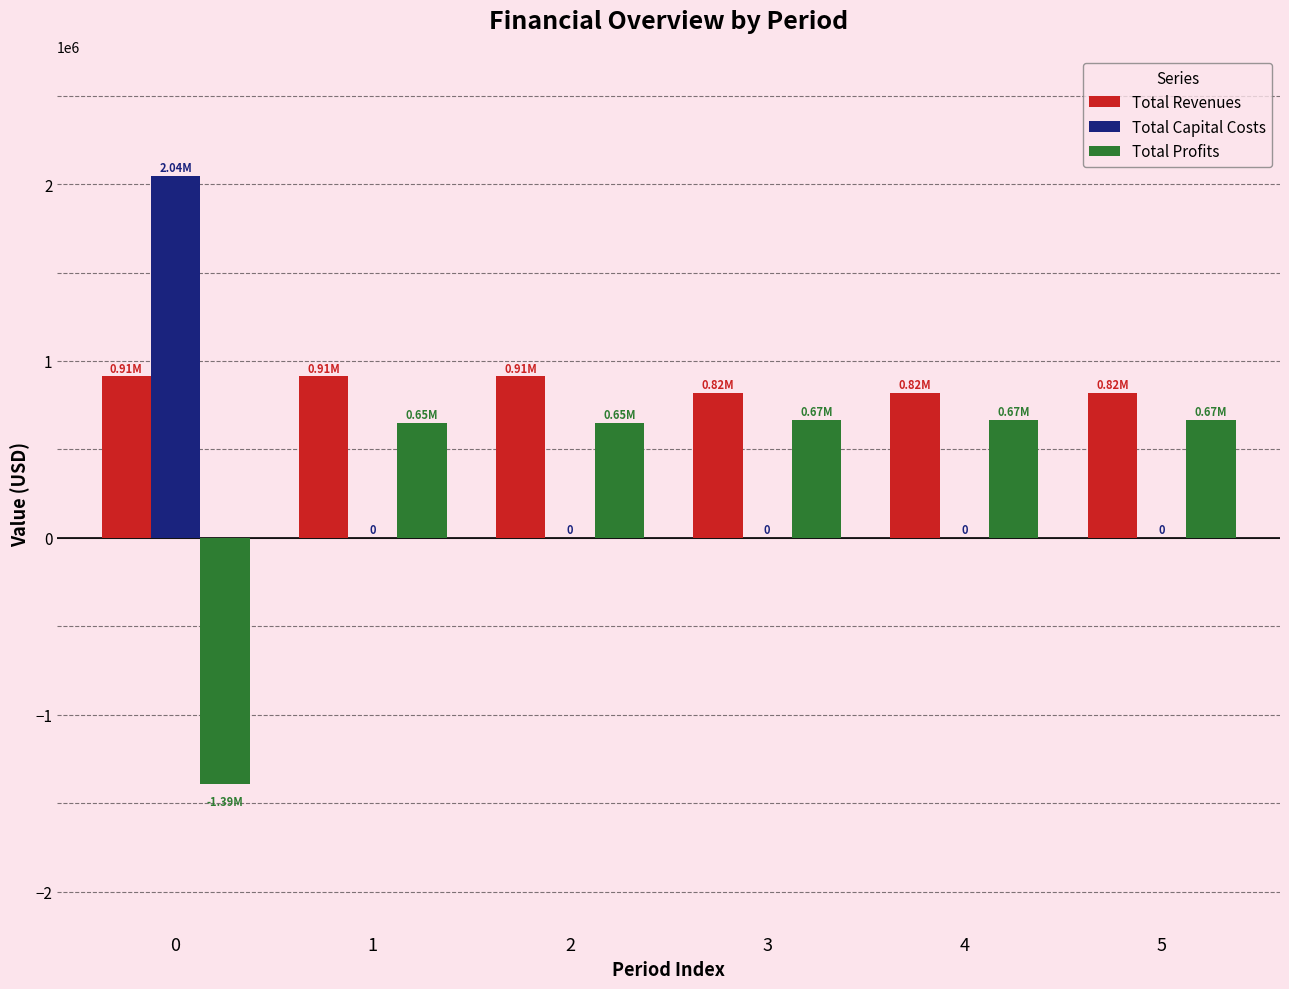

What is the total value across all series at 5?

1482899.4